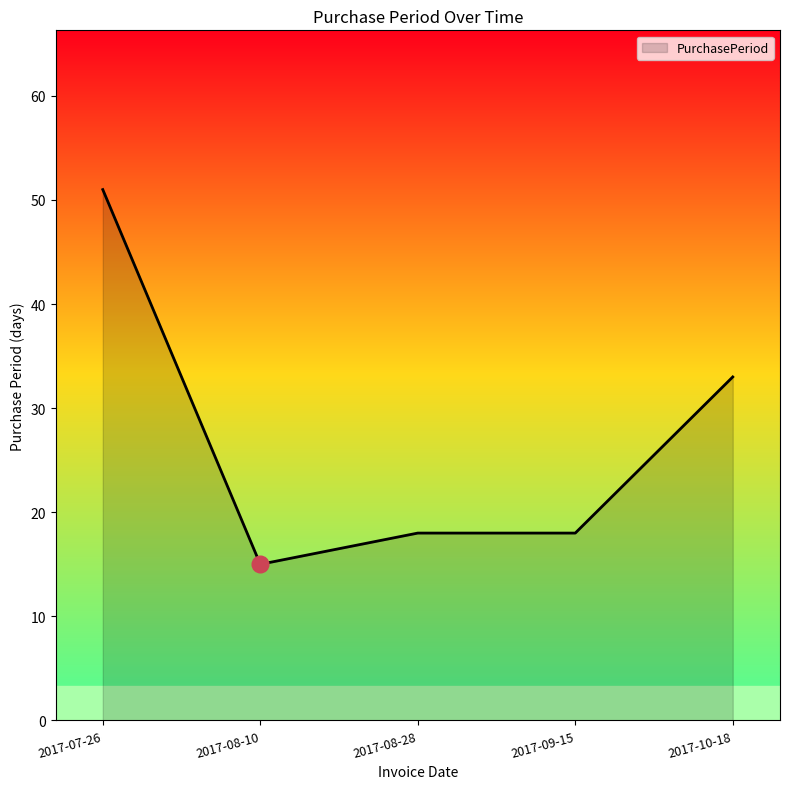

What is the greatest value displayed?

51